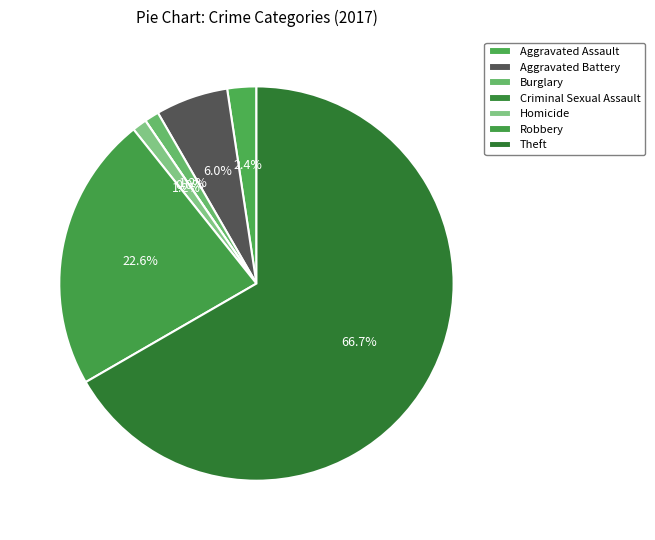

Which slice represents more than half of the pie?

Theft